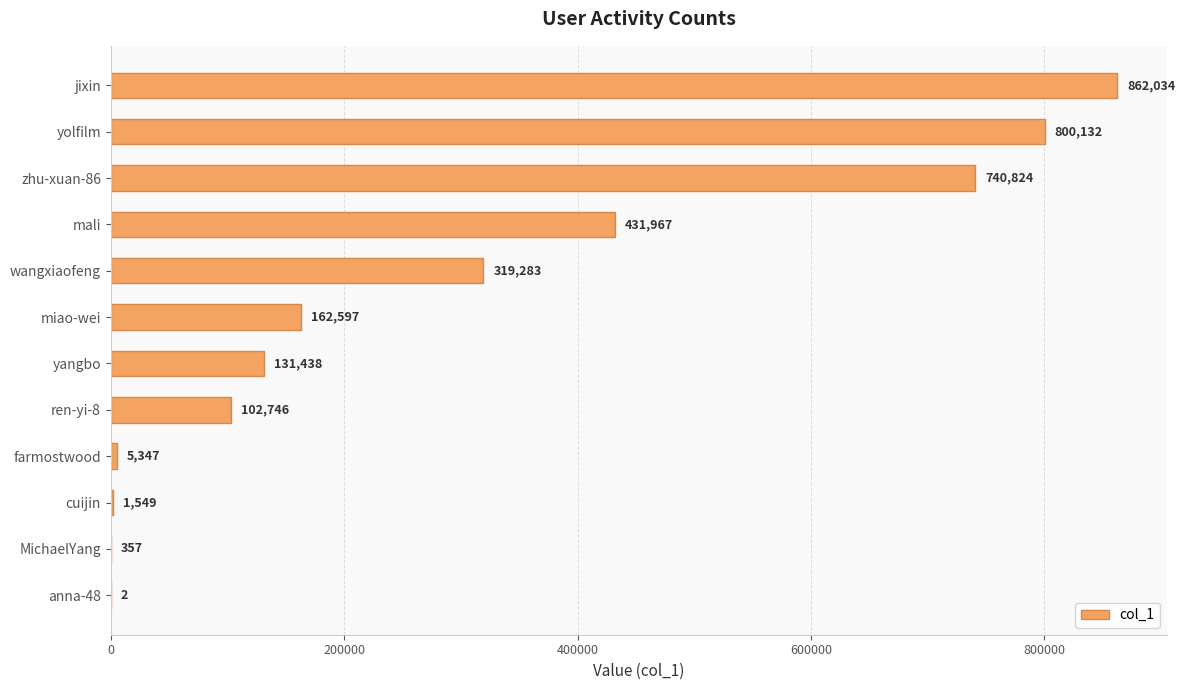

What is the sum of all values?

3558276